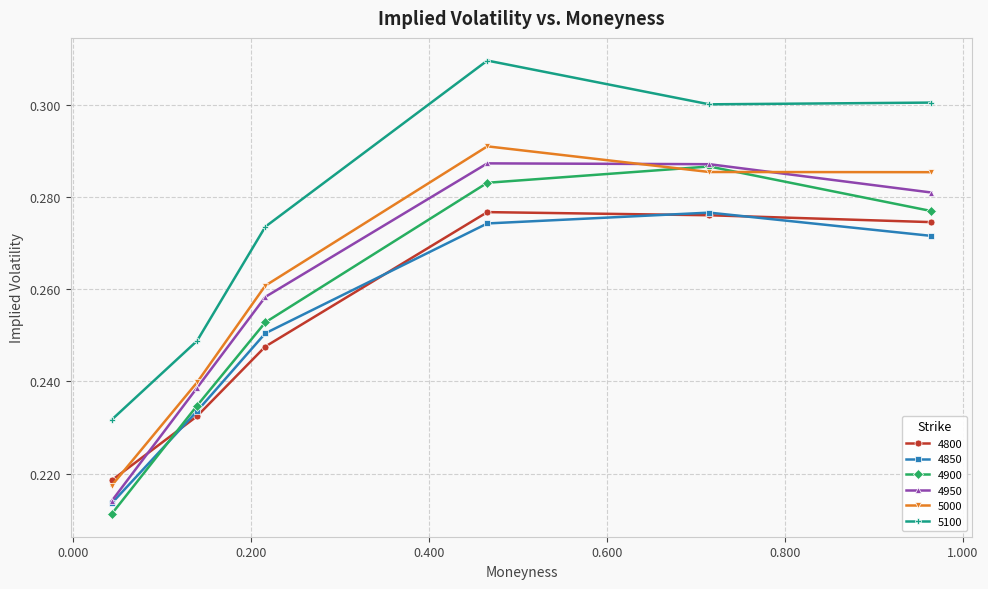

True or false: 4850 has more than 1 points higher than both neighbors.

False